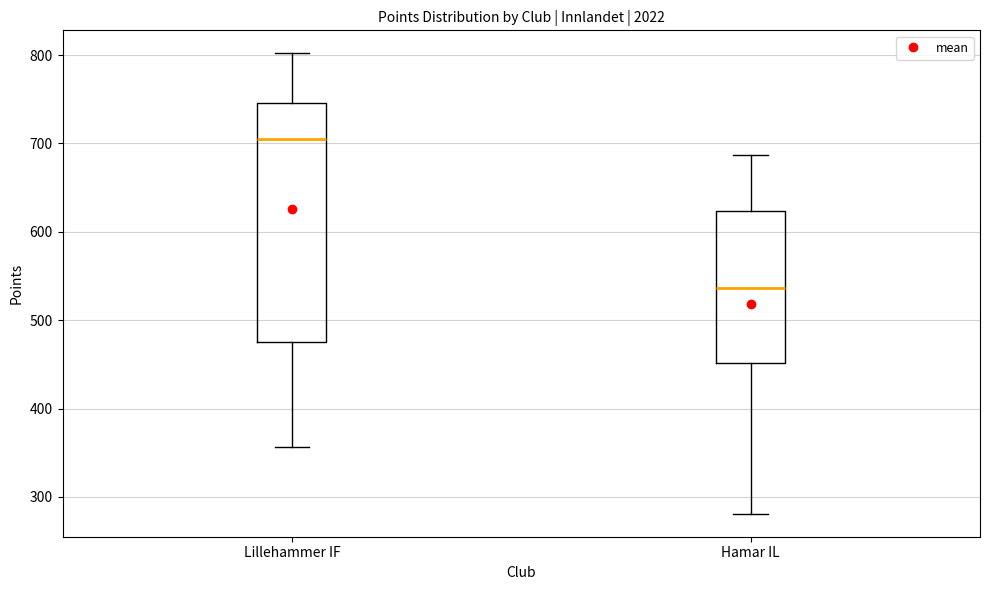

Reading left to right, transcribe this box plot: for each box, give where its median line is, the range the box spans, and where its two whiskers end, as read against the y-axis. The values are not printed on the chart, so give them approximately, as read against the axis.

Lillehammer IF: median 710, box 480 to 750, whiskers 360 to 800
Hamar IL: median 540, box 450 to 620, whiskers 280 to 690